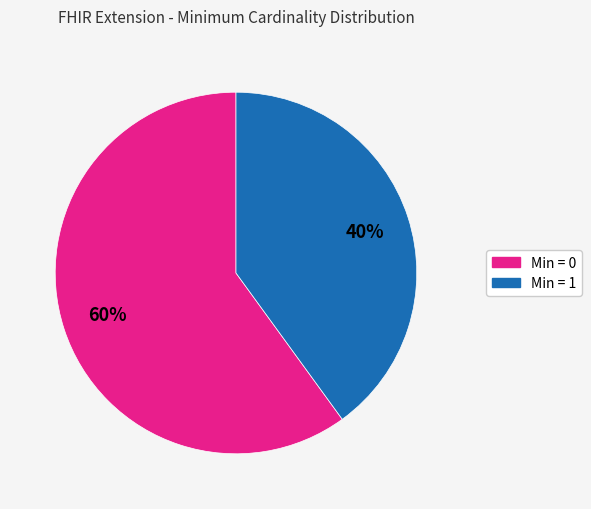

Is there a majority slice in this chart?

Yes